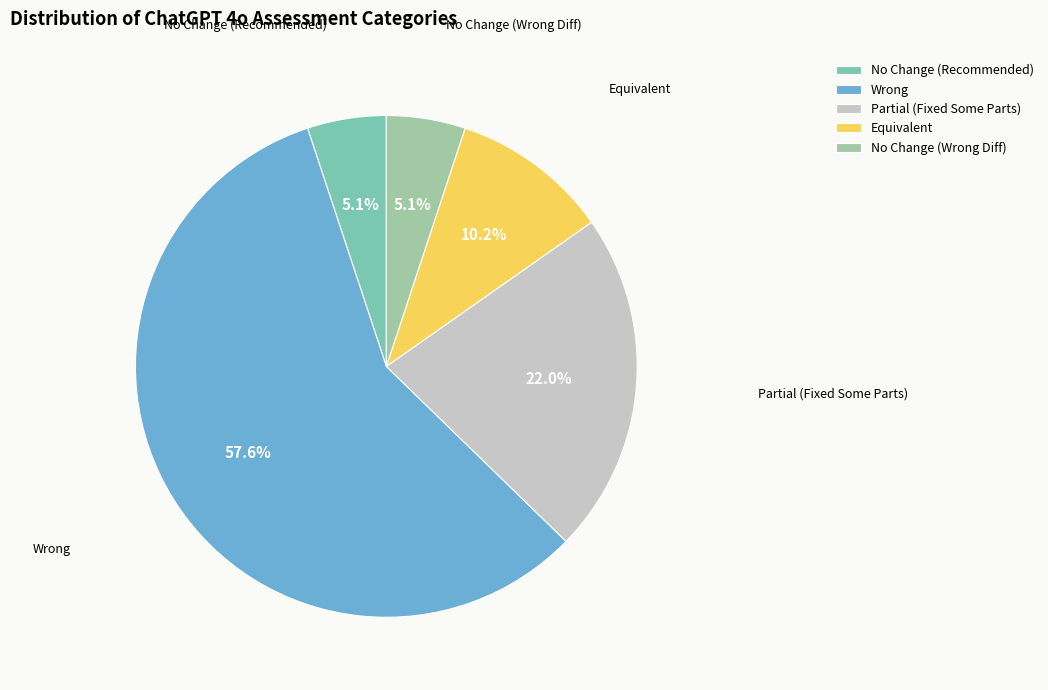

Is there a majority slice in this chart?

Yes